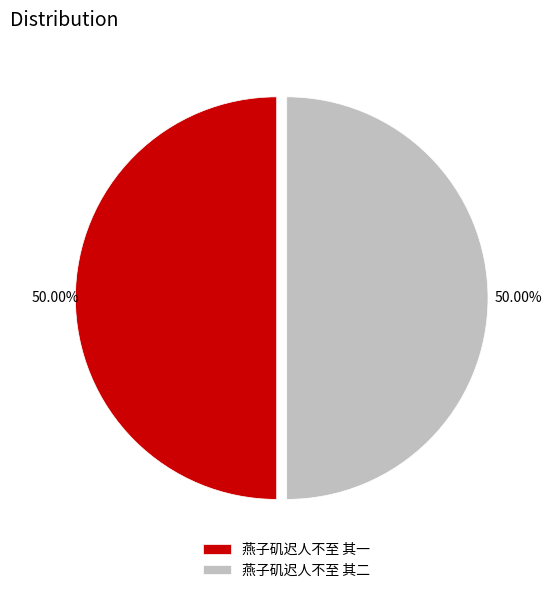

What percentage is the 燕子矶迟人不至 其二 slice, to the nearest percent?

50%